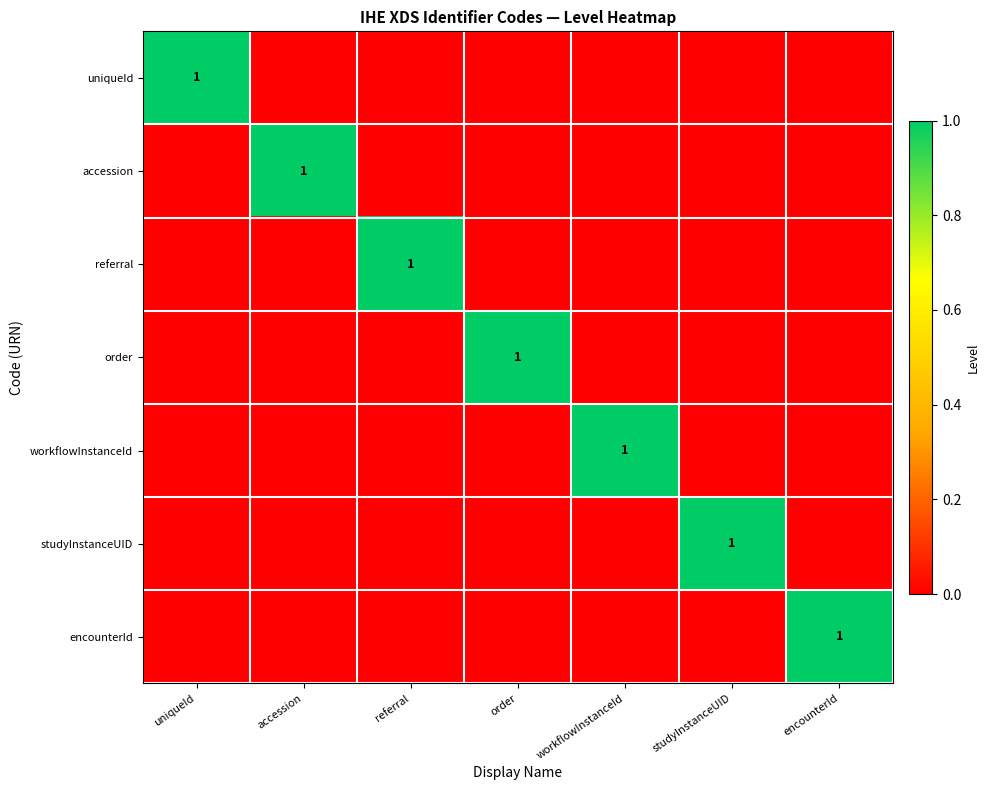

How many categories are shown in the chart?

7